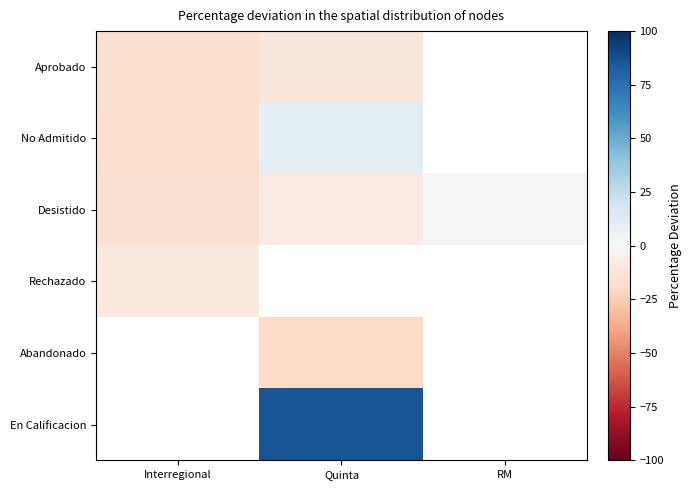

Rank the series at Quinta from highest to lowest value.

En Calificacion, No Admitido, Desistido, Aprobado, Rechazado, Abandonado